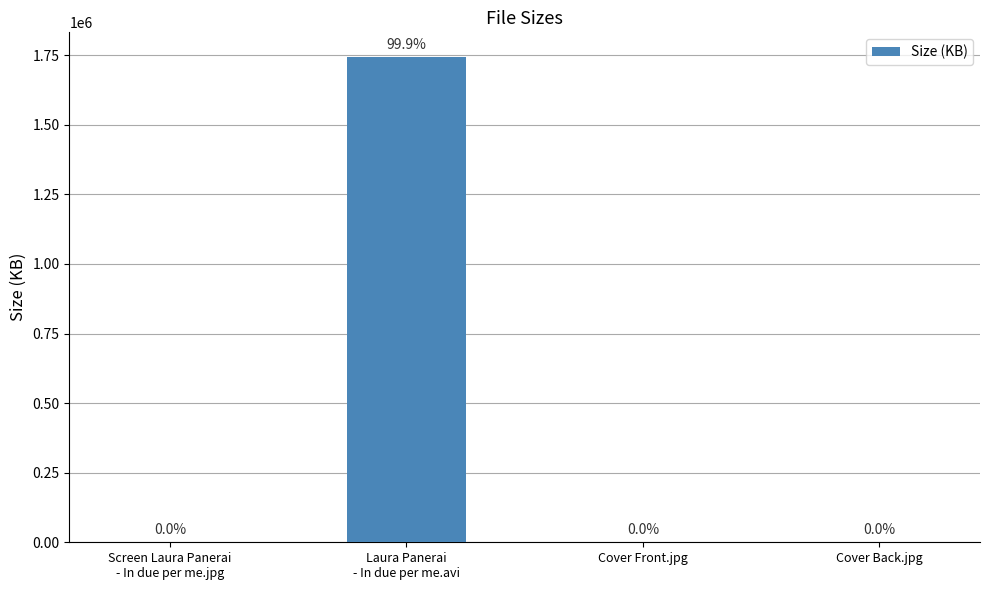

Are the bars horizontal?

No